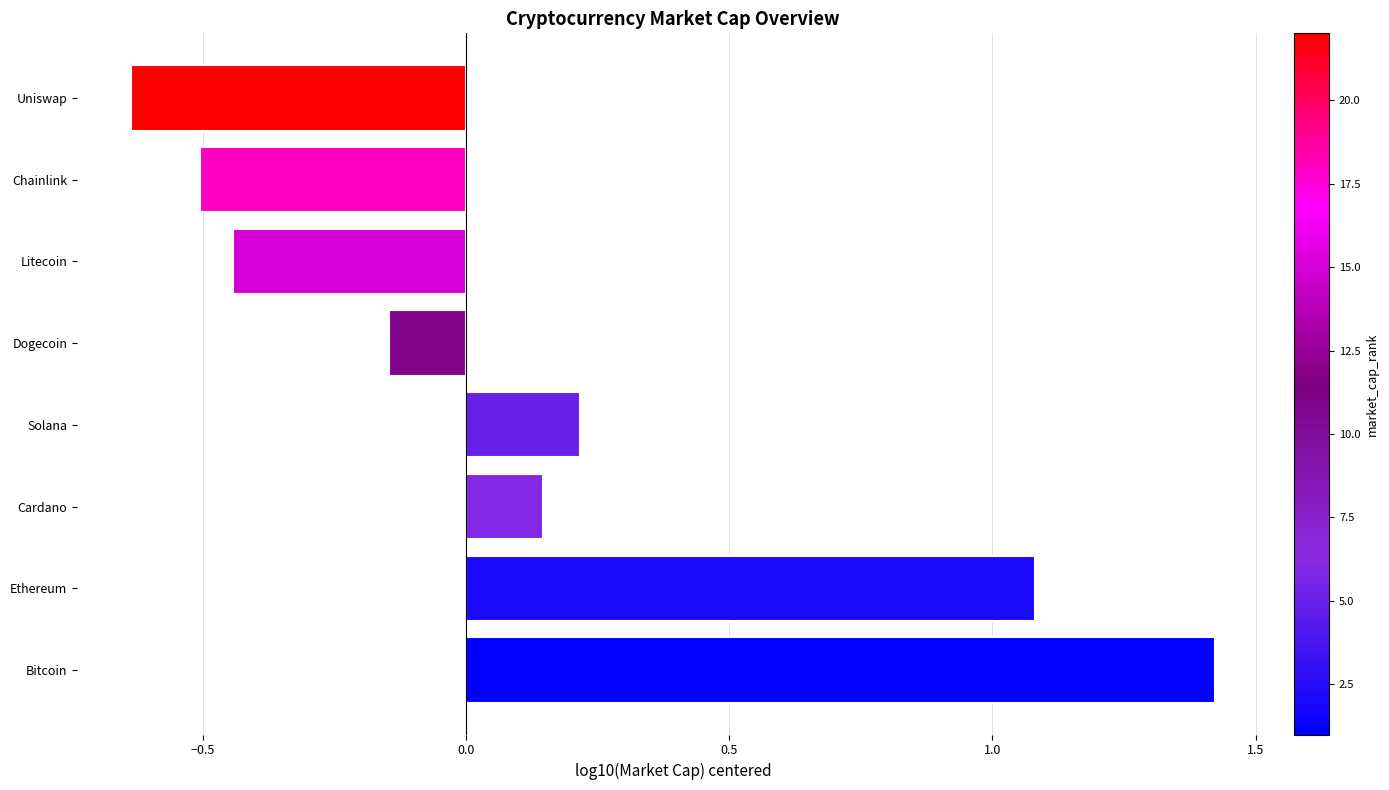

How many positive values are there?

4